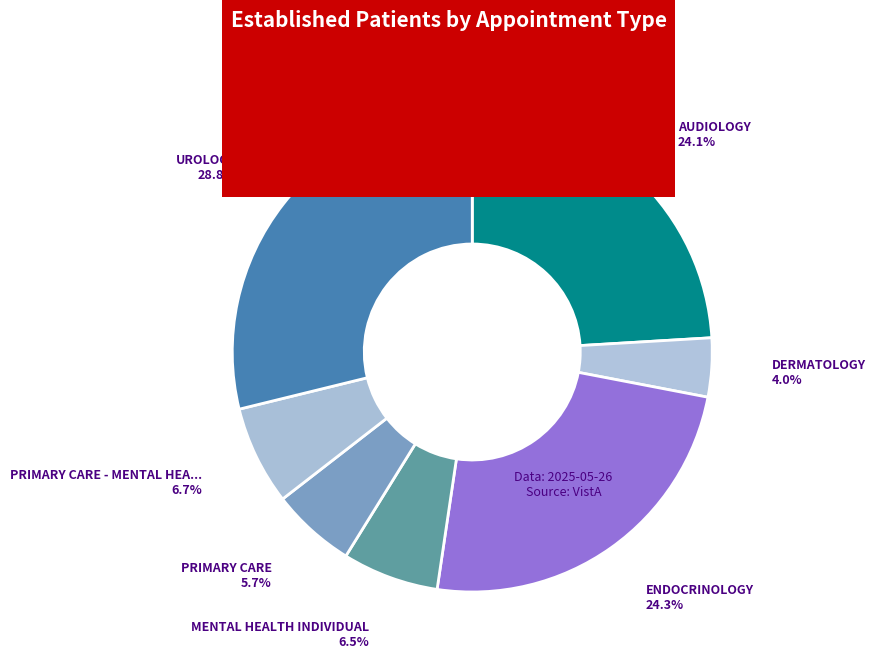

Which category has the smallest portion of the pie?

DERMATOLOGY